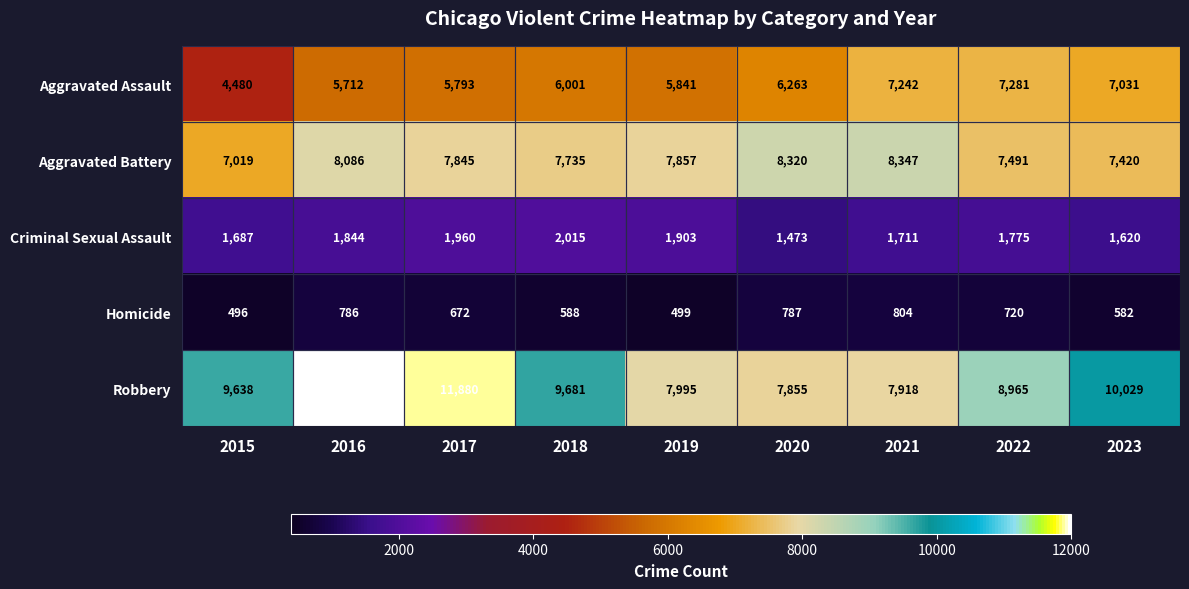

The value of Homicide at 2015 is 496. True or false?

True